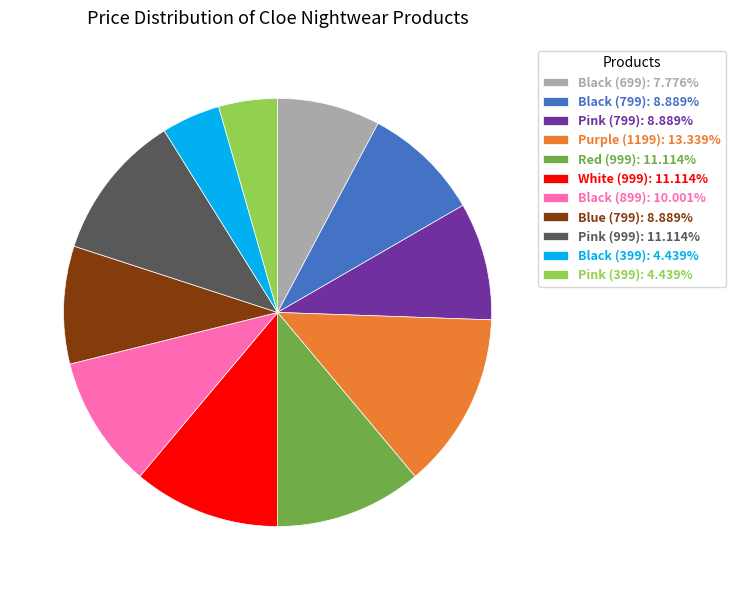

True or false: White (999) accounts for 11% of the total.

True